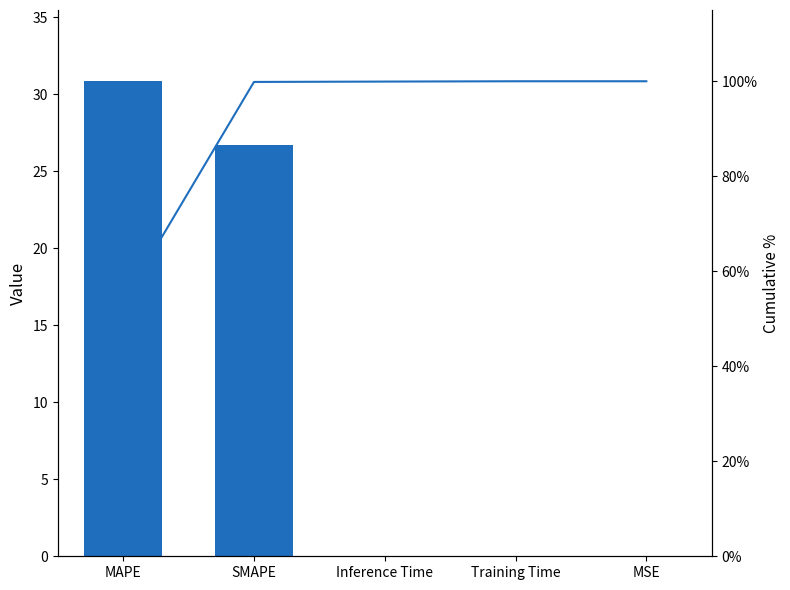

How many categories are shown in the chart?

5